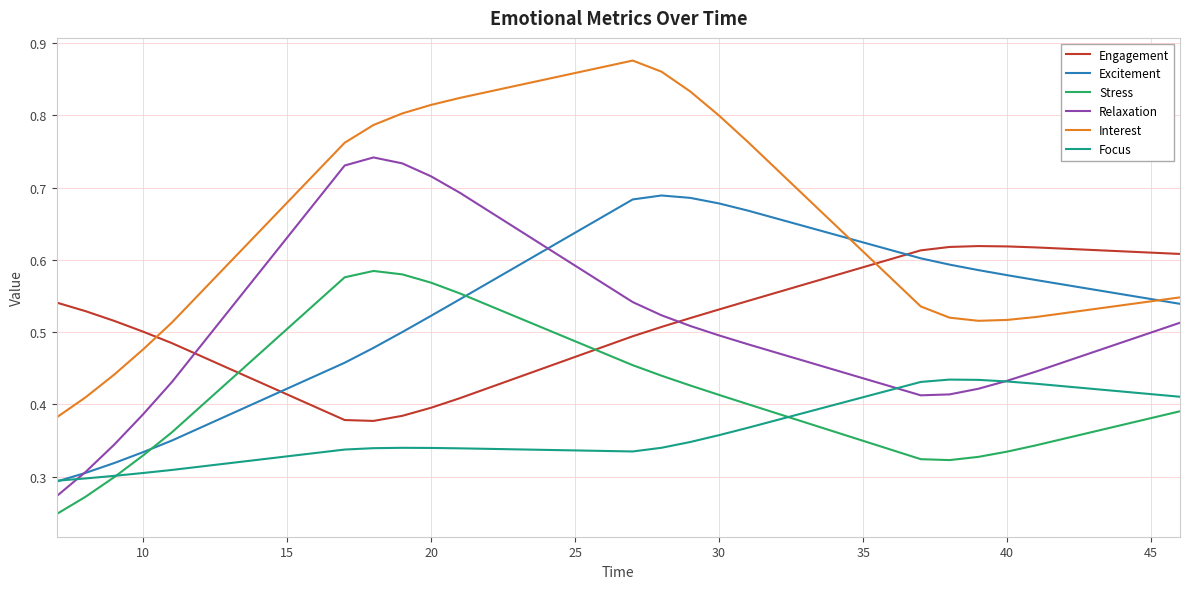

Which series has the largest total across all categories?

Interest